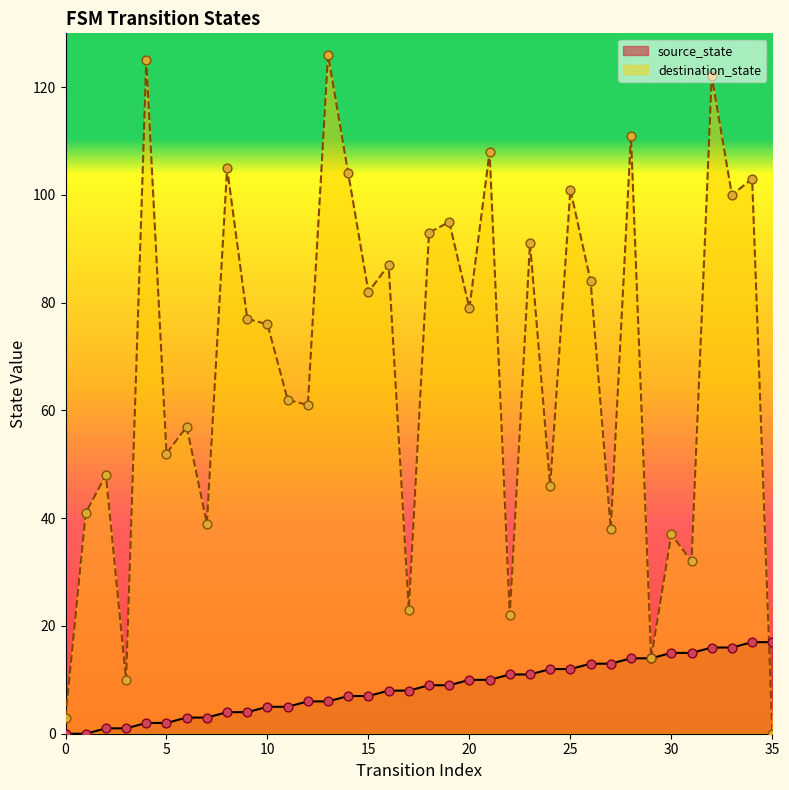

At how many categories does at least one series exceed 36?

29